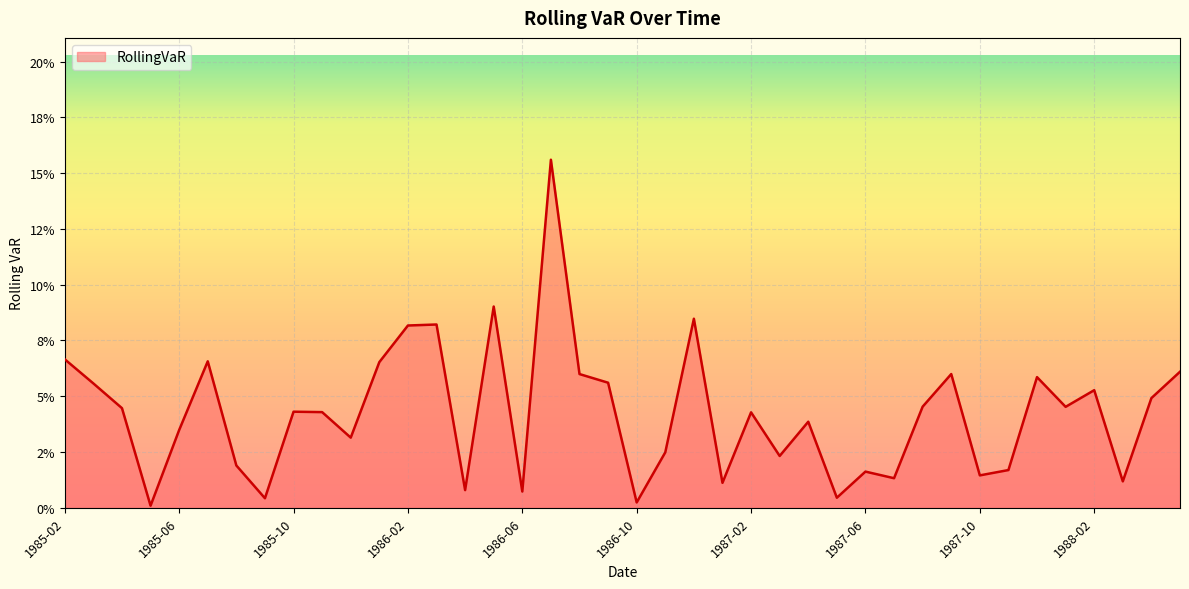

At which category does the data reach its first local valley?

1985-05